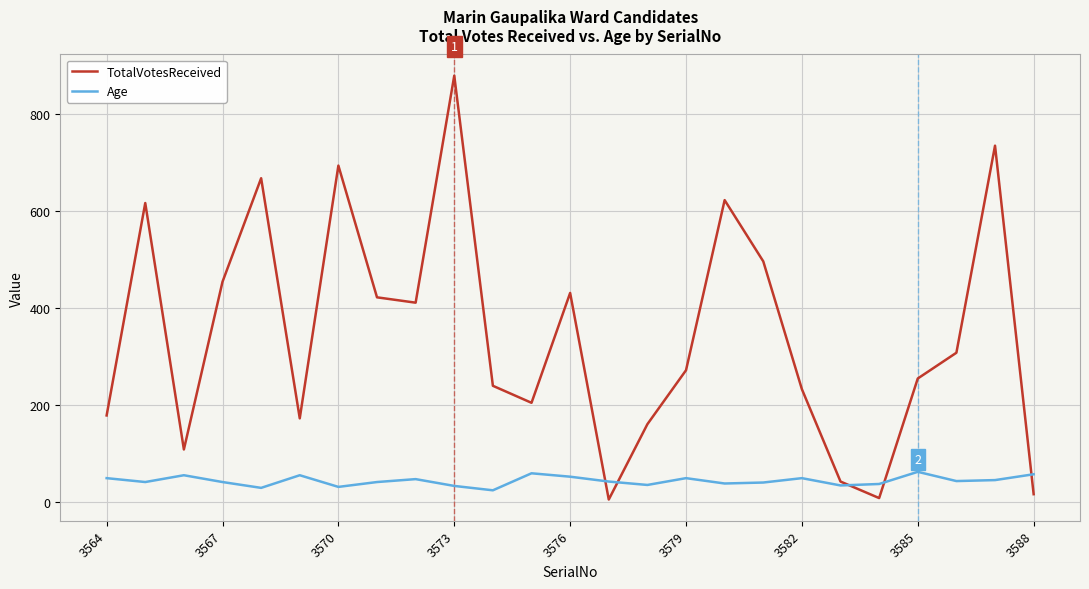

Does the chart have visible grid lines?

Yes